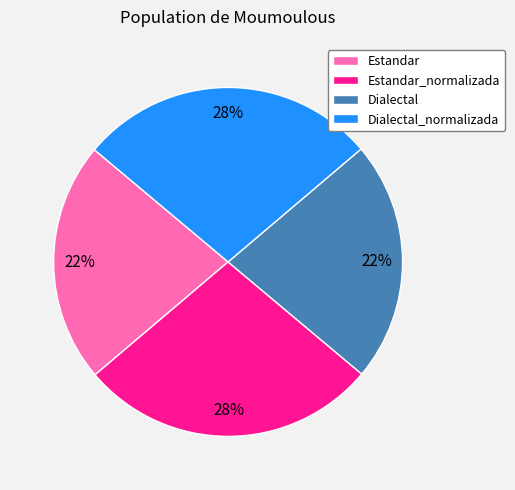

What is the ratio of the value at Estandar_normalizada to the value at Dialectal_normalizada?

1.0